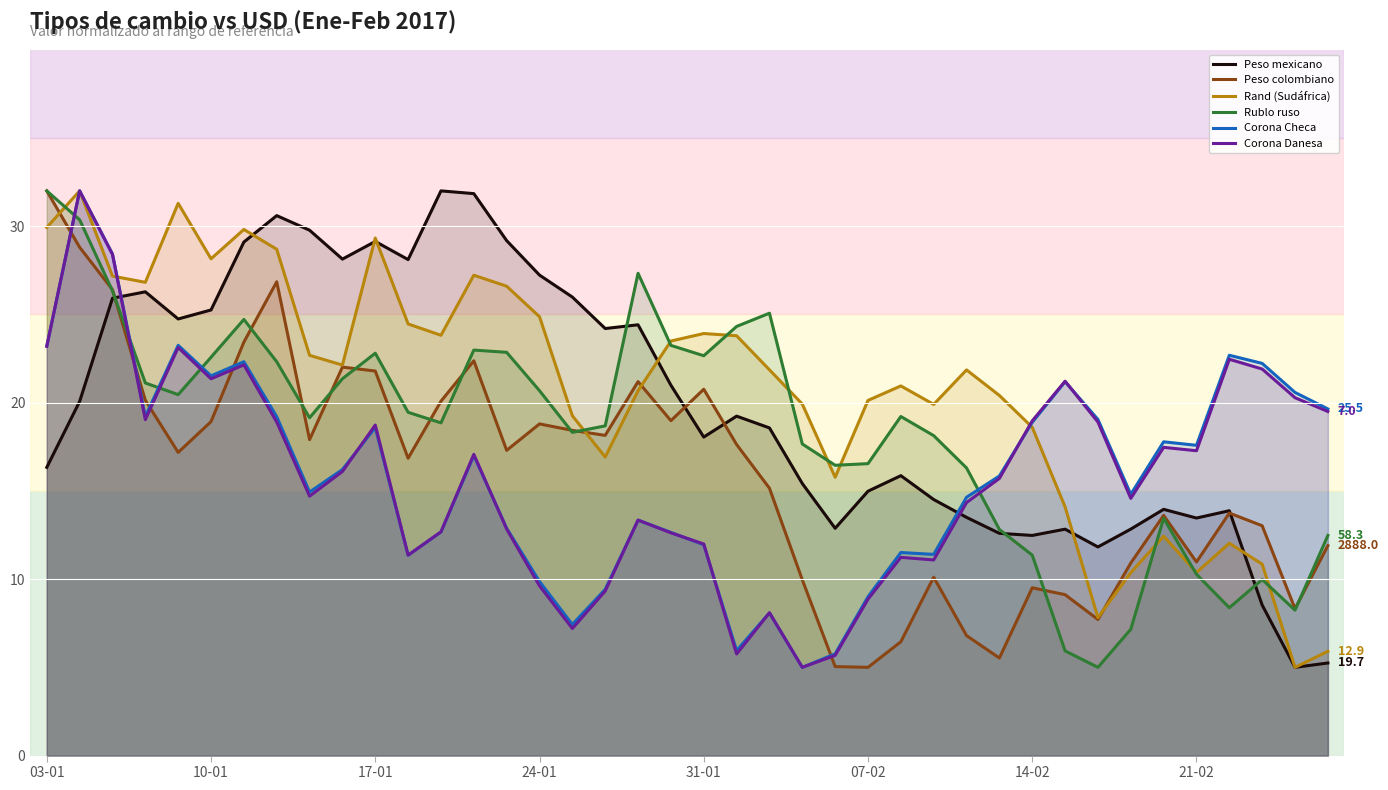

What is the spread (max minus min) of values at 31-01?

12.0